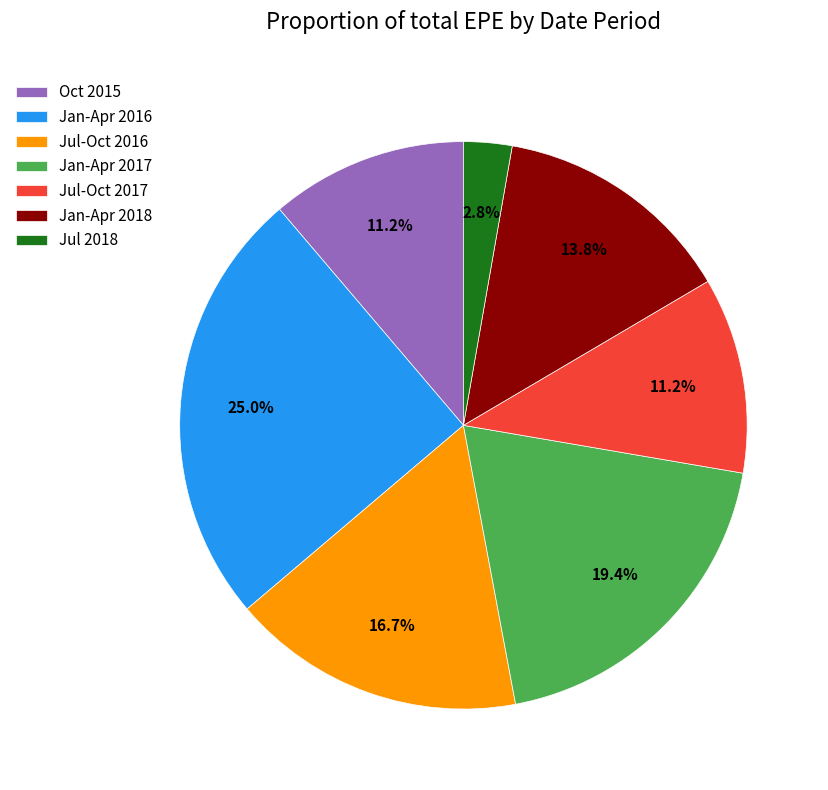

Combined, do Jan-Apr 2018 and Jan-Apr 2016 account for over 50%?

No